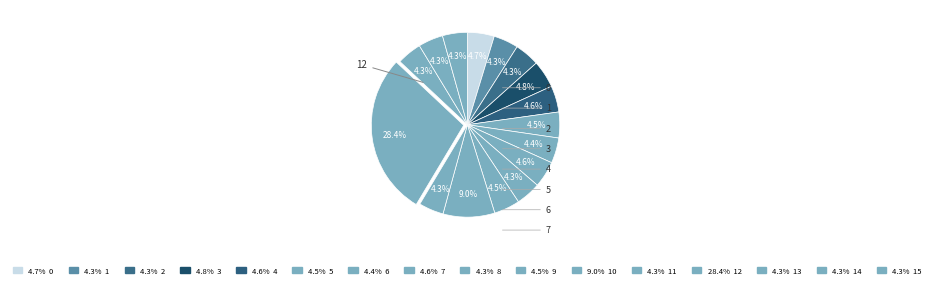

What is the largest slice in the pie chart?

12